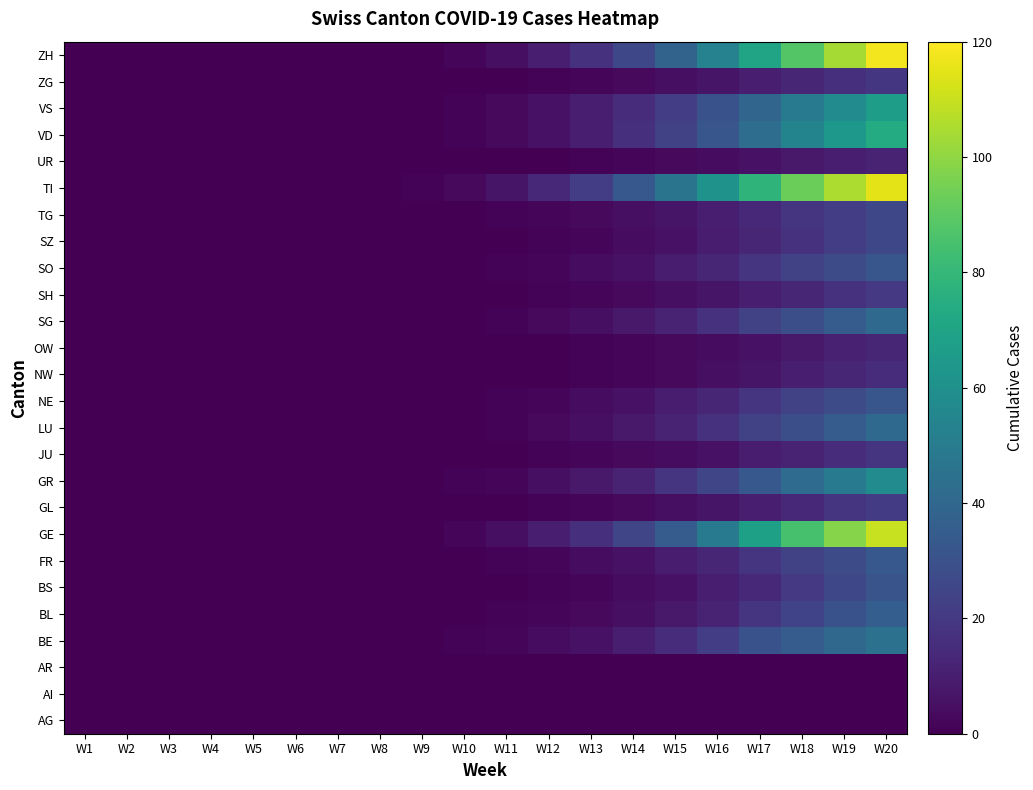

Which label corresponds to the largest value in the chart?

W20